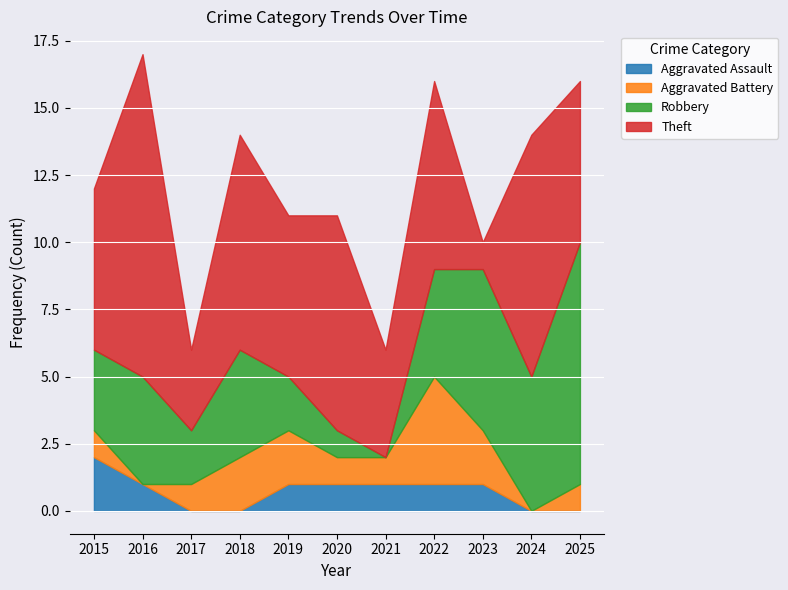

Which has a higher value, 2022 or 2019?

2022